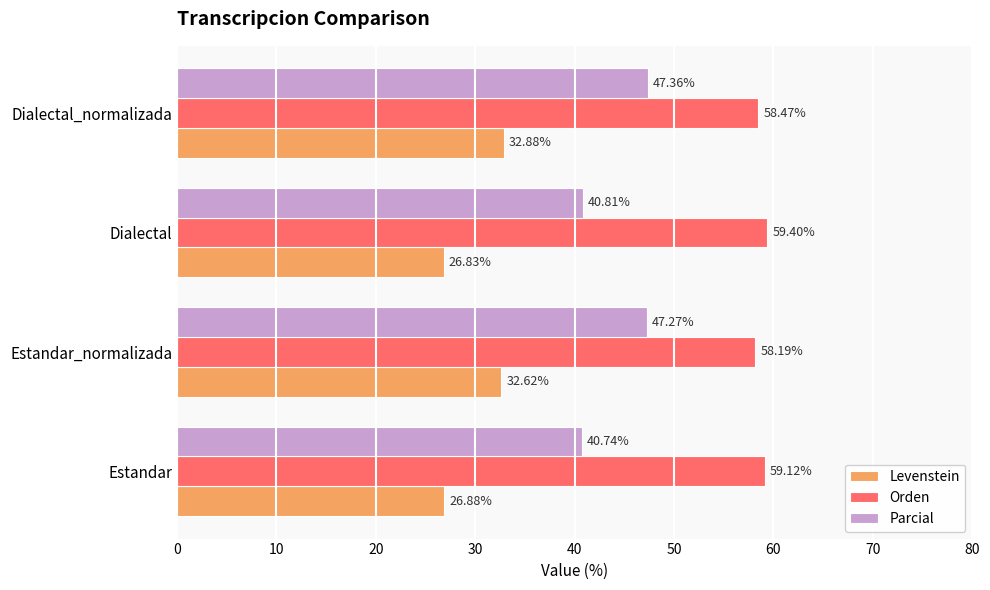

What is the total value across all series at Dialectal_normalizada?

138.7